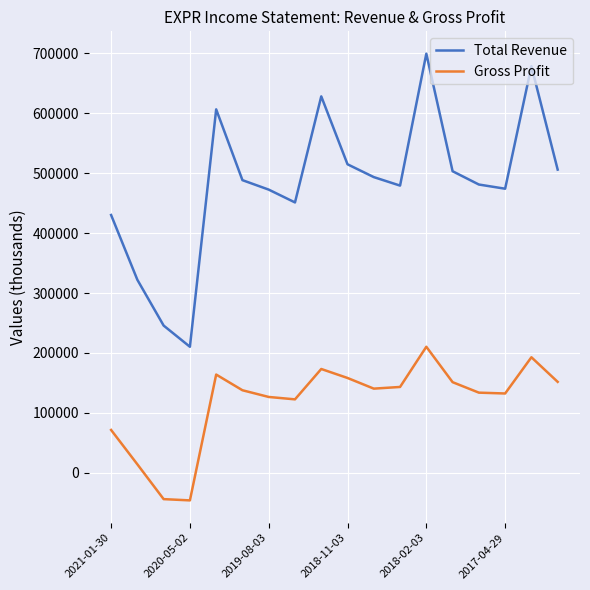

Which series has the largest total across all categories?

Total Revenue